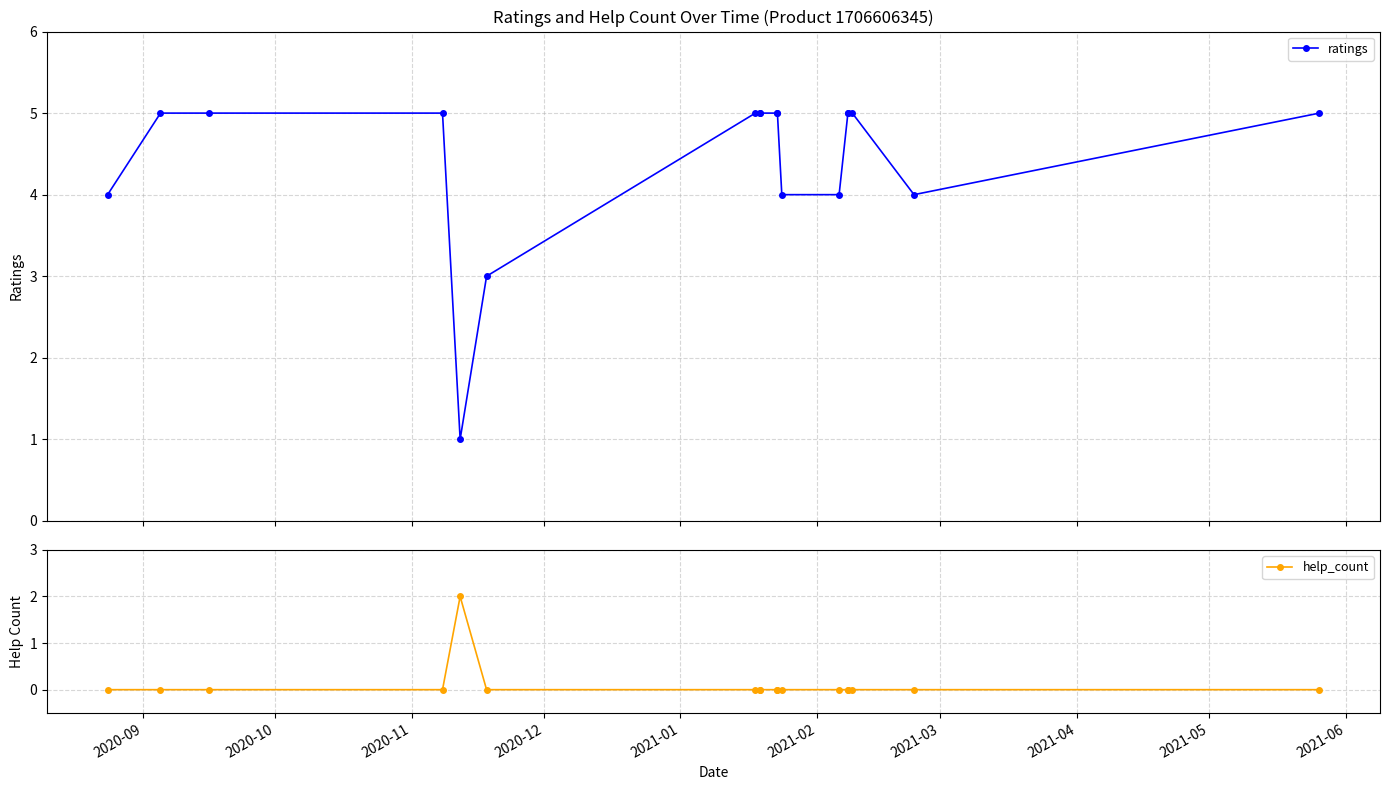

What is the difference between the maximum and minimum values in the ratings series?

4